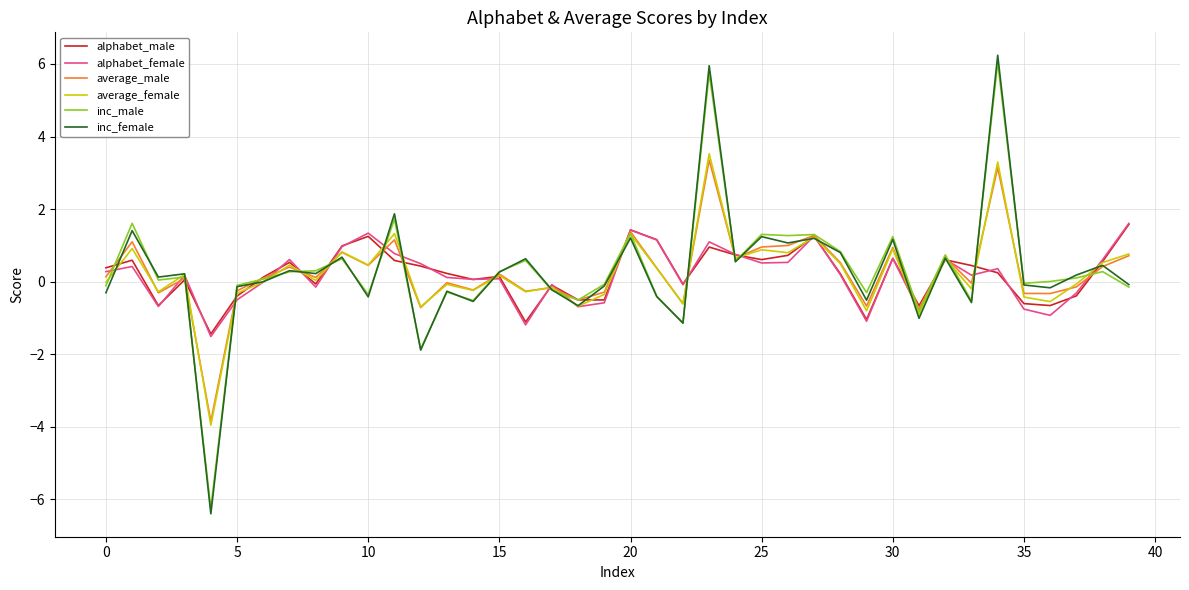

What is the maximum value shown in the chart?

6.2